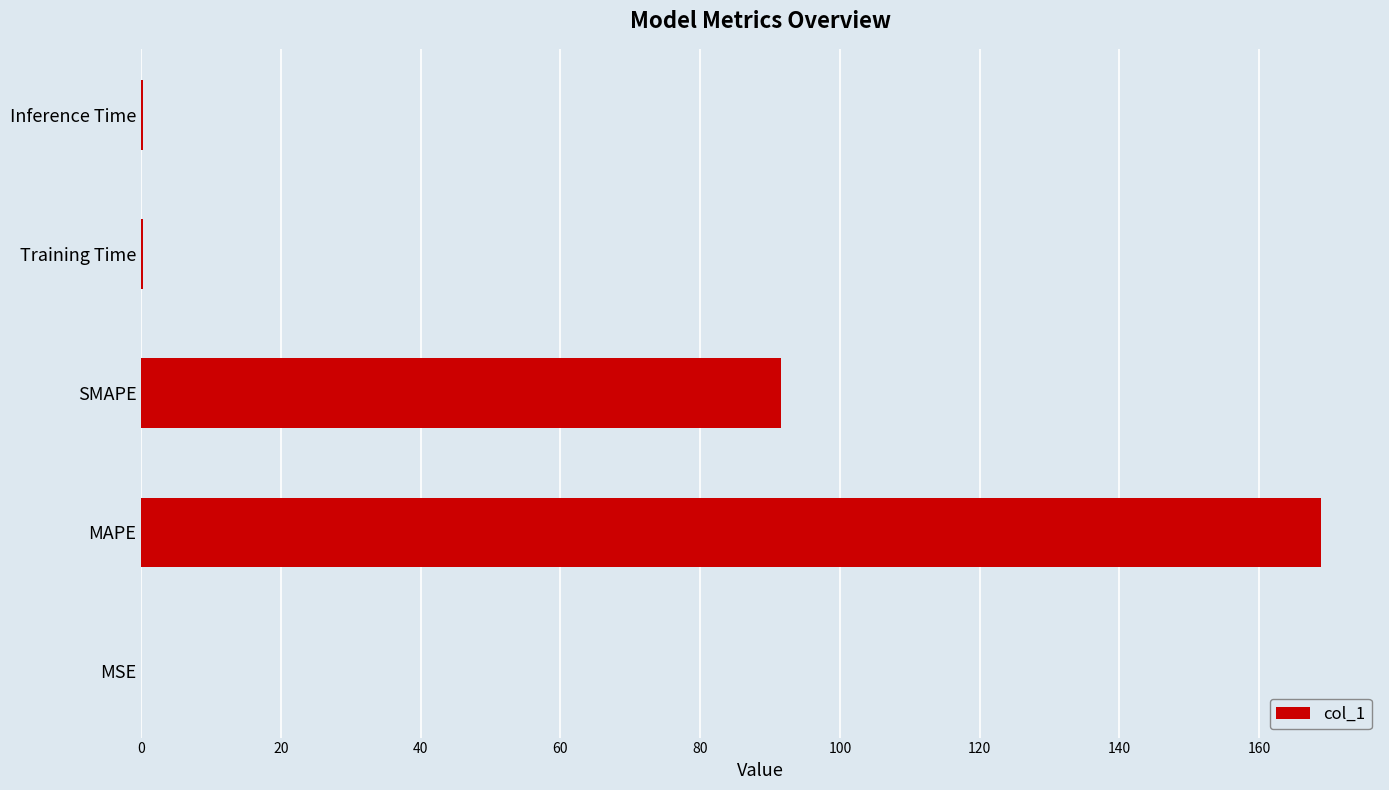

What is the sum of all values?

260.9